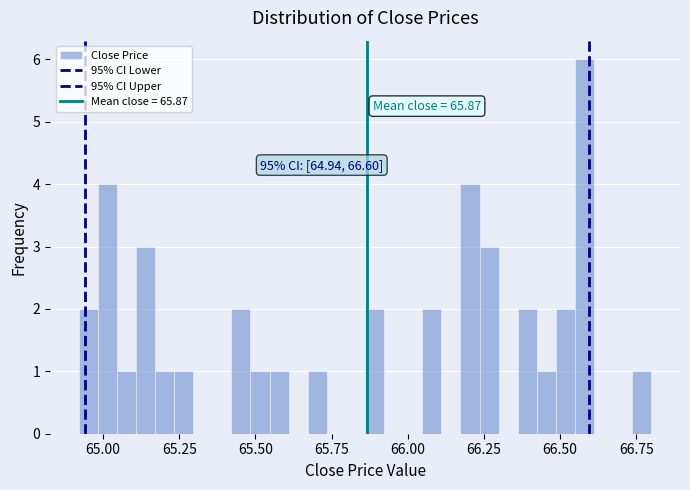

Around what value on the x-axis is the tallest bar? Give the approximate position of its centre, as read against the axis.

66.60